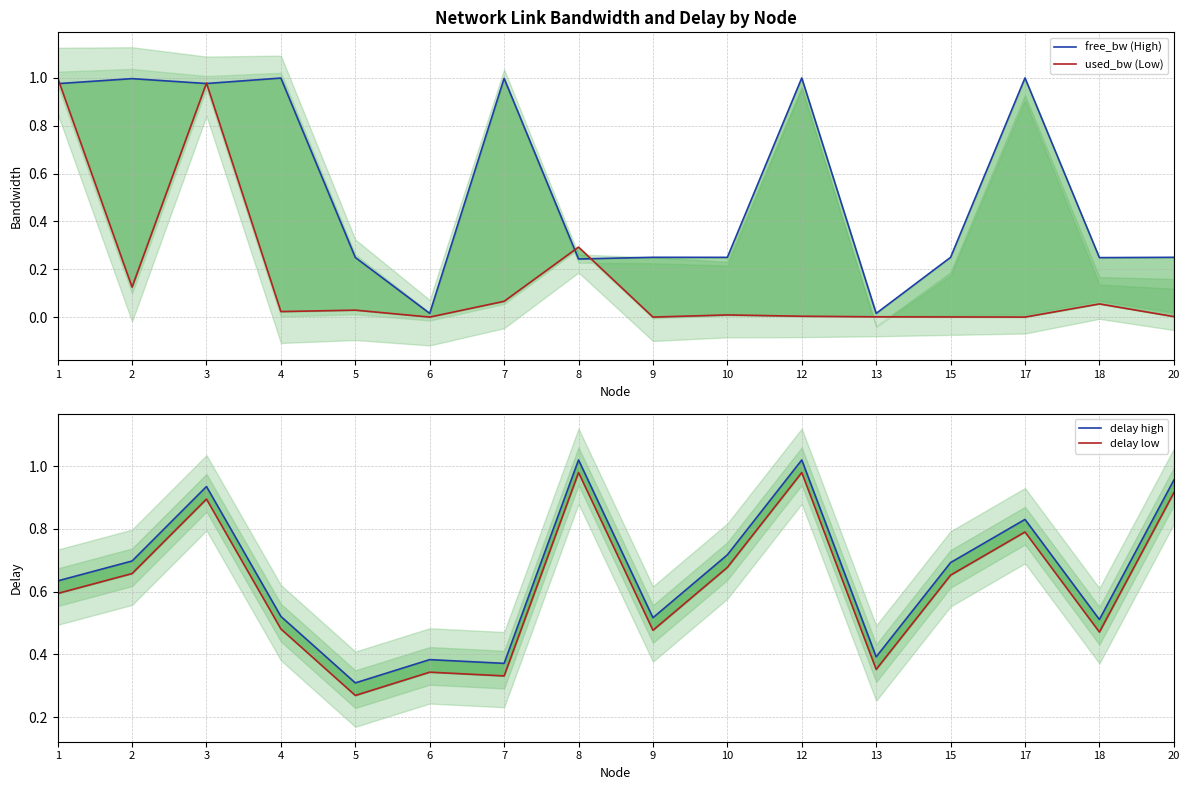

What is the total value across all series at 13?

0.8